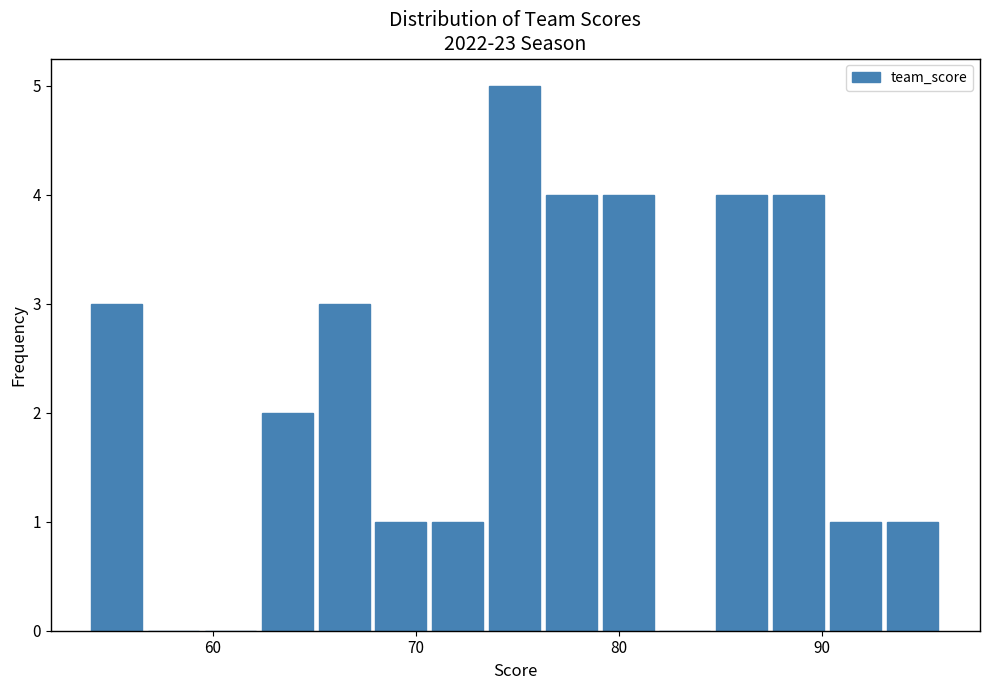

Around what value on the x-axis is the tallest bar? Give the approximate position of its centre, as read against the axis.

75